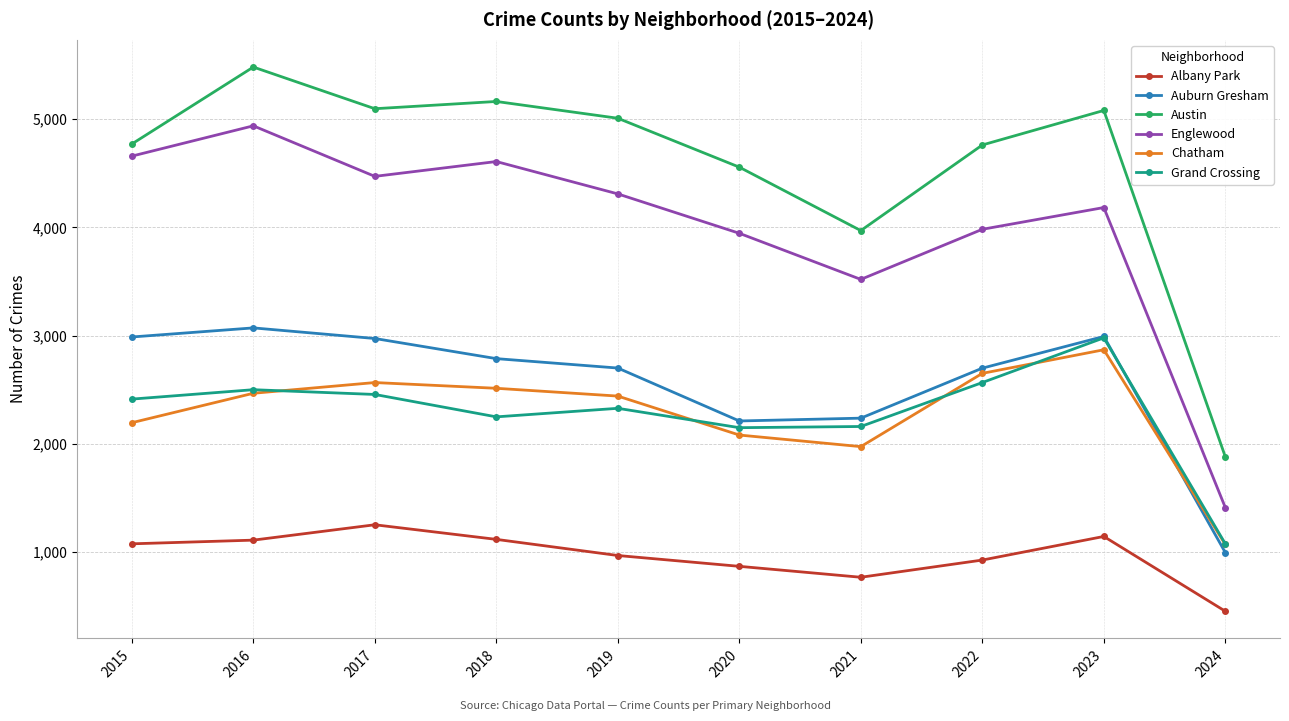

Between 2022 and 2023, which series saw the biggest shift?

Grand Crossing